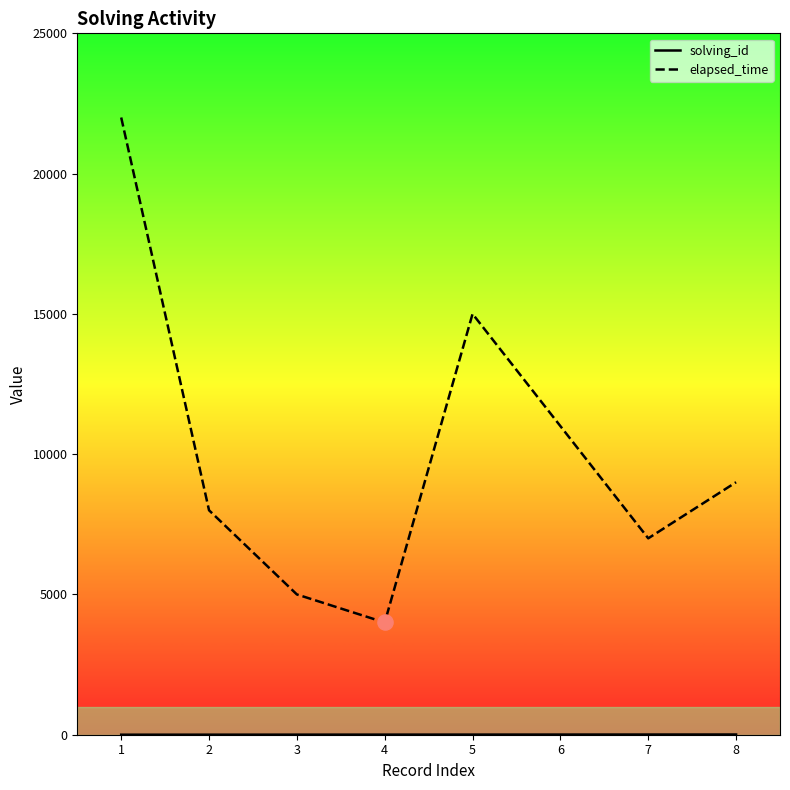

Between 1 and 4, which series saw the biggest shift?

elapsed_time